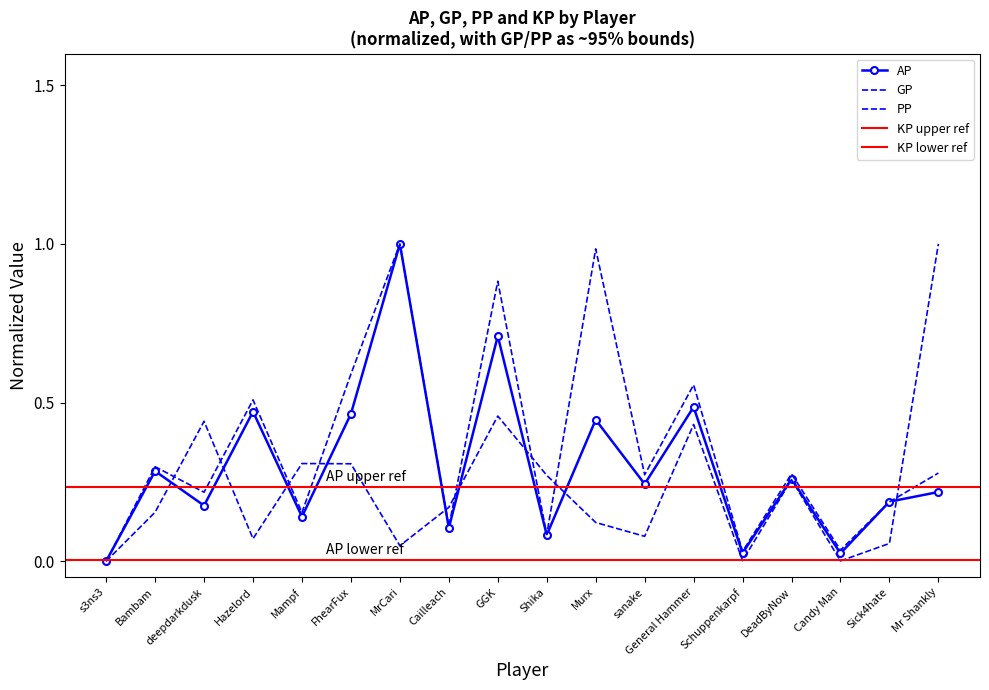

How many interior local peaks does the AP series have?

7